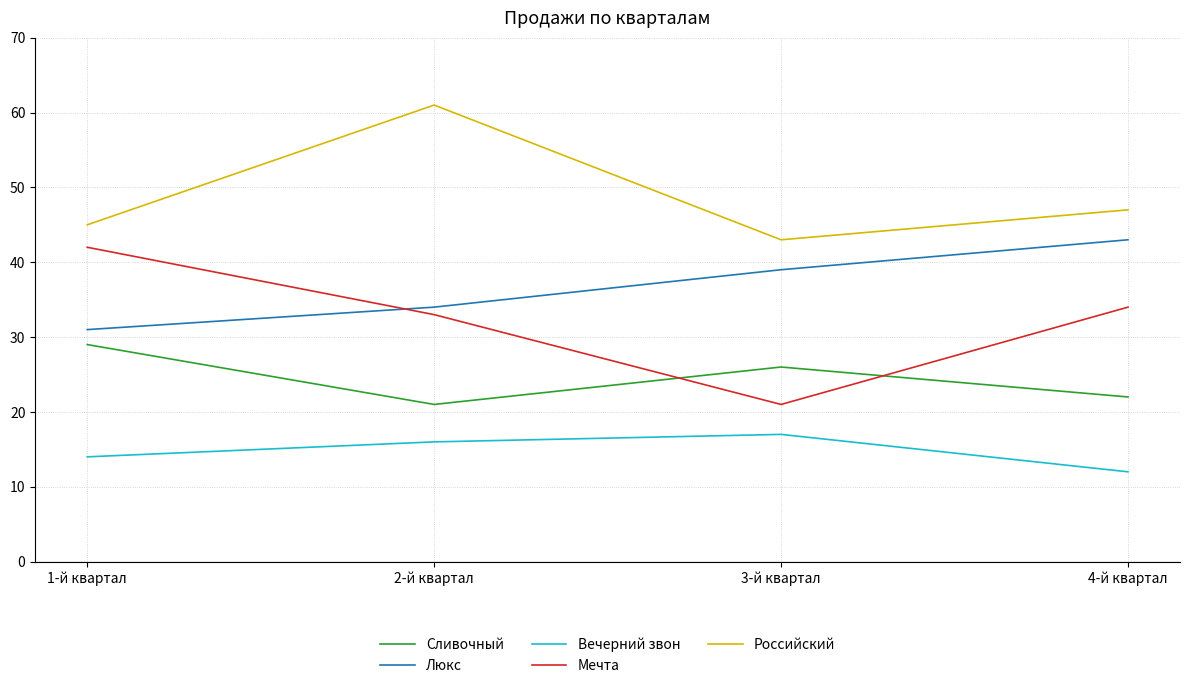

What position from the right is 2-й квартал?

3